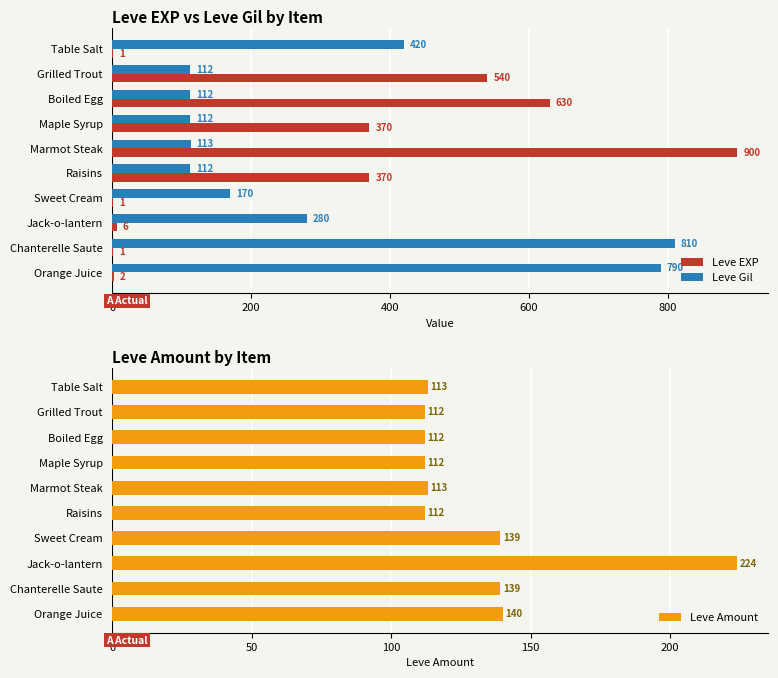

What is the highest value of the Leve Gil series?

810